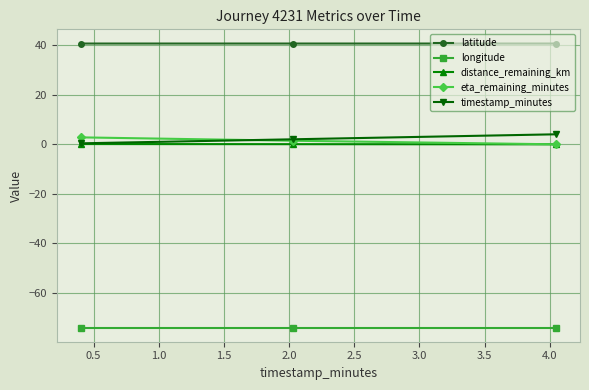

What is the lowest value of the longitude series?

-74.0